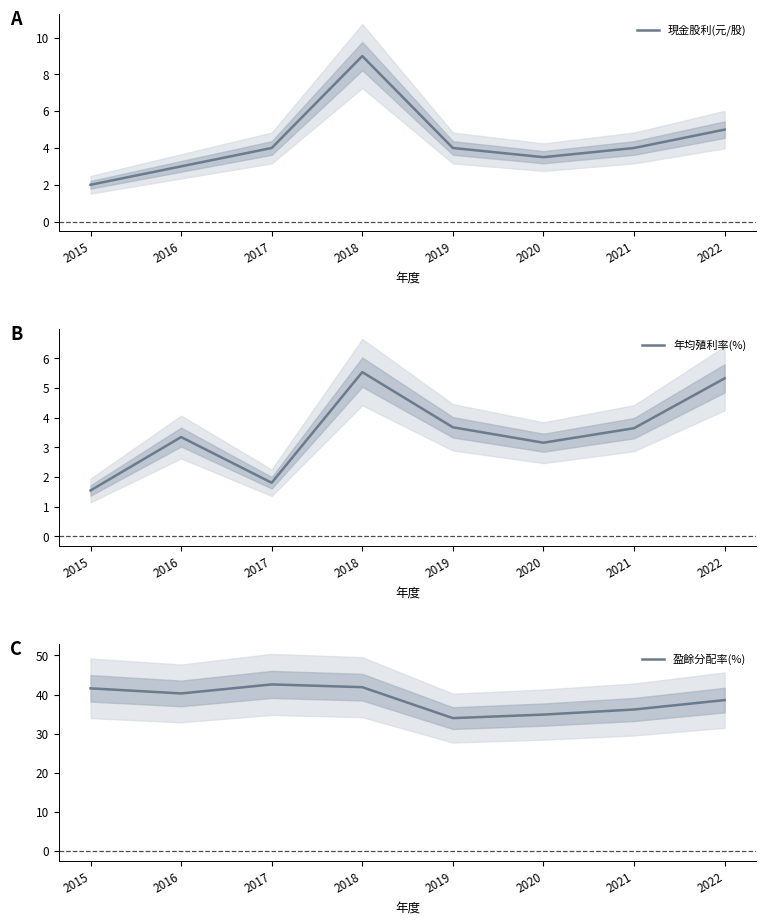

Does the chart display data point markers on the line(s)?

No